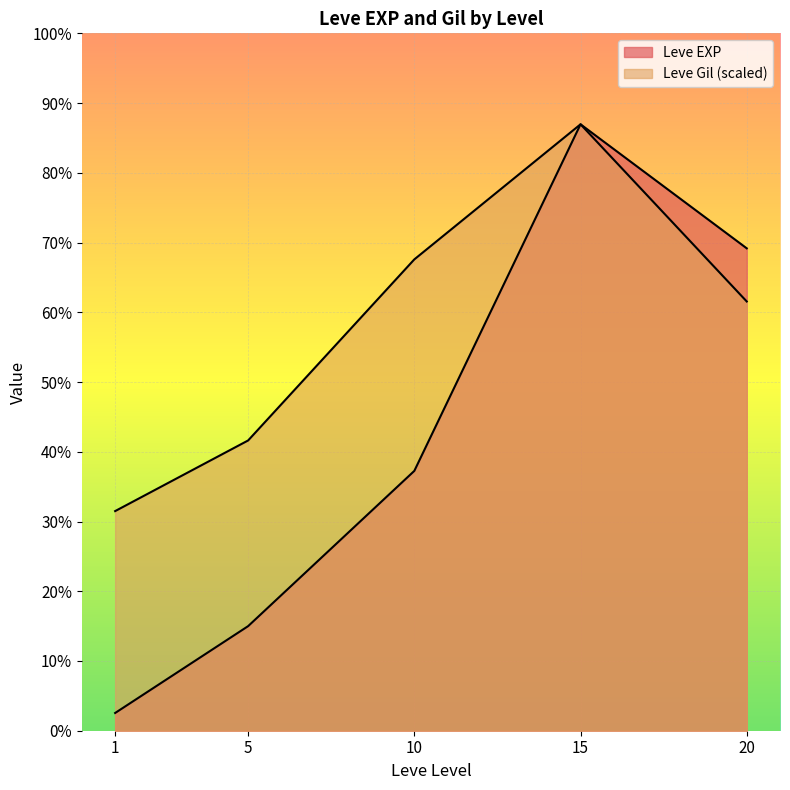

At which label is Leve Gil closest to 317?

10